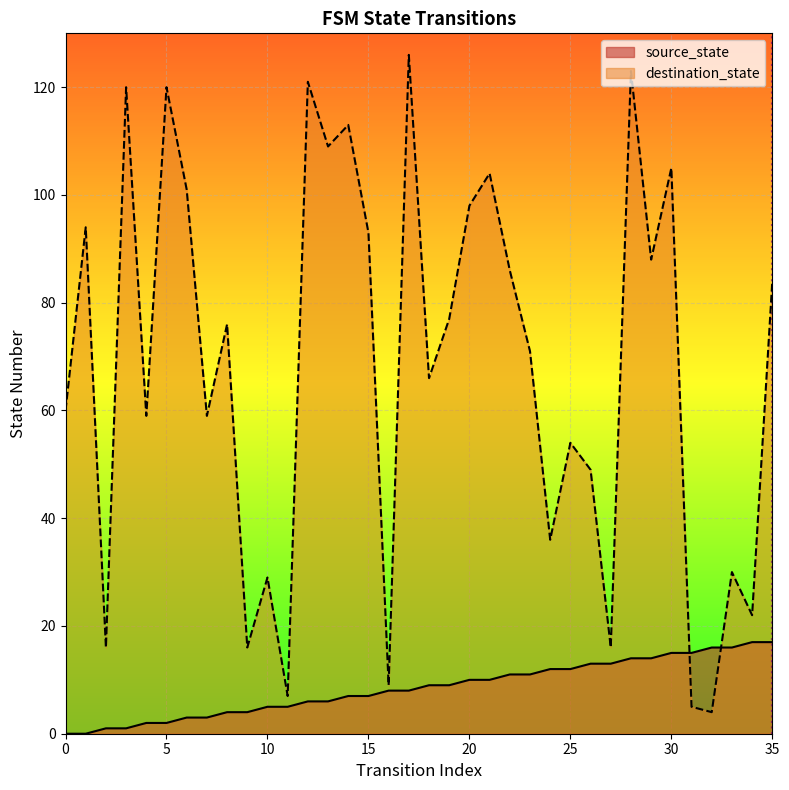

Between which two adjacent categories do source_state and destination_state first intersect?

30 and 31